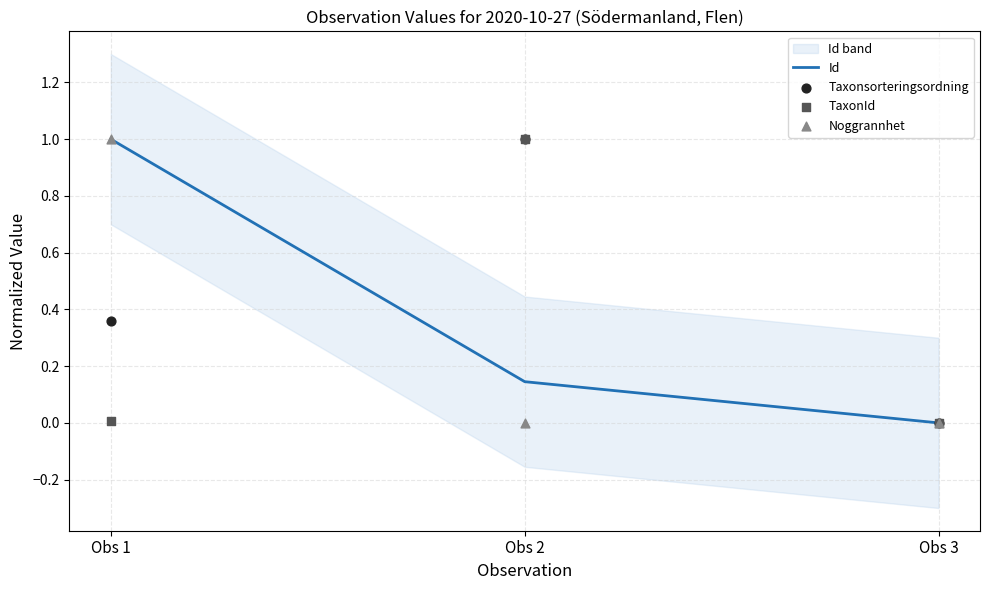

At which category is the sum across all series the highest?

Obs 1